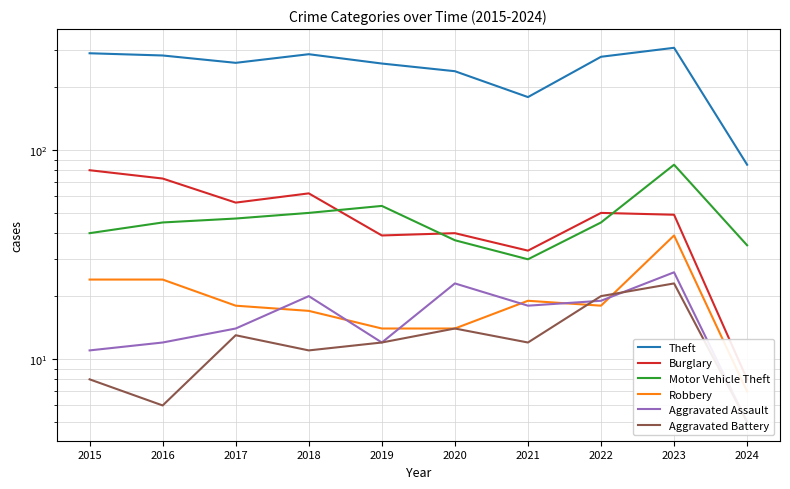

Which series has the largest range (max minus min)?

Theft